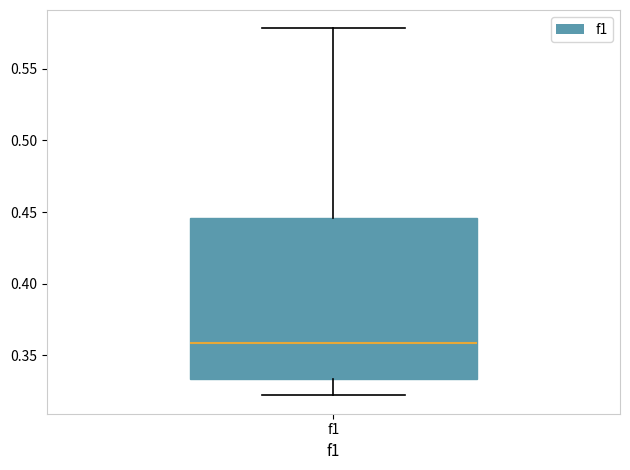

Where does the lower whisker of the box for f1 end on the y-axis? The values are not printed on the chart, so give them approximately, as read against the axis.

0.320